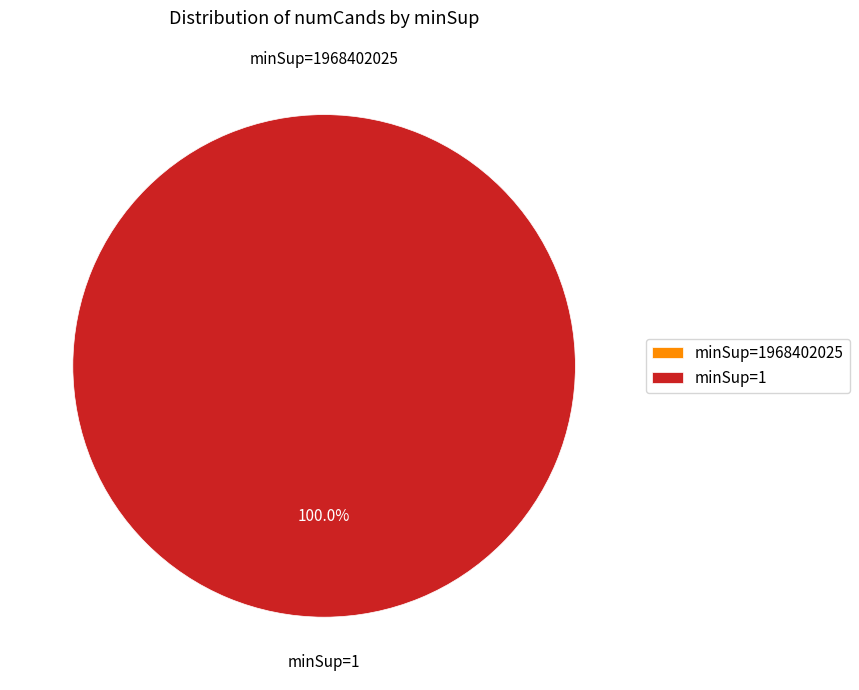

What is the change in value from 1968402025 to 1?

+47